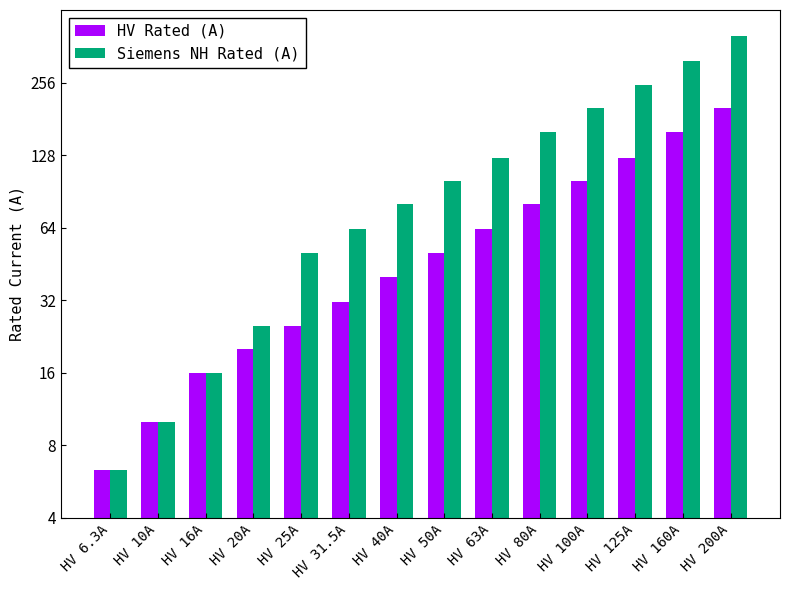

At which label is HV Rated (A) closest to 103?

HV 100A